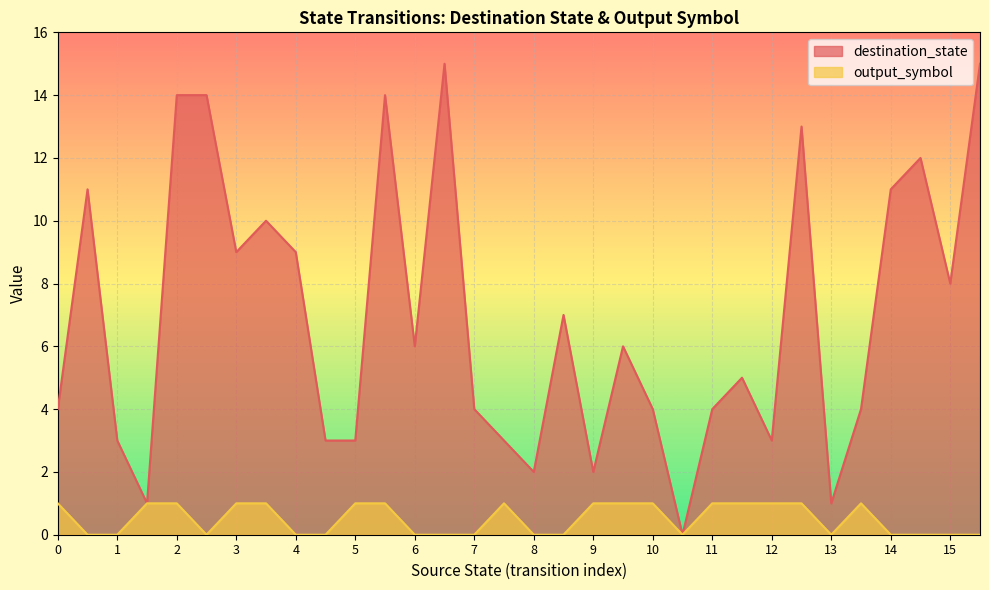

Count the number of data series in this chart.

2